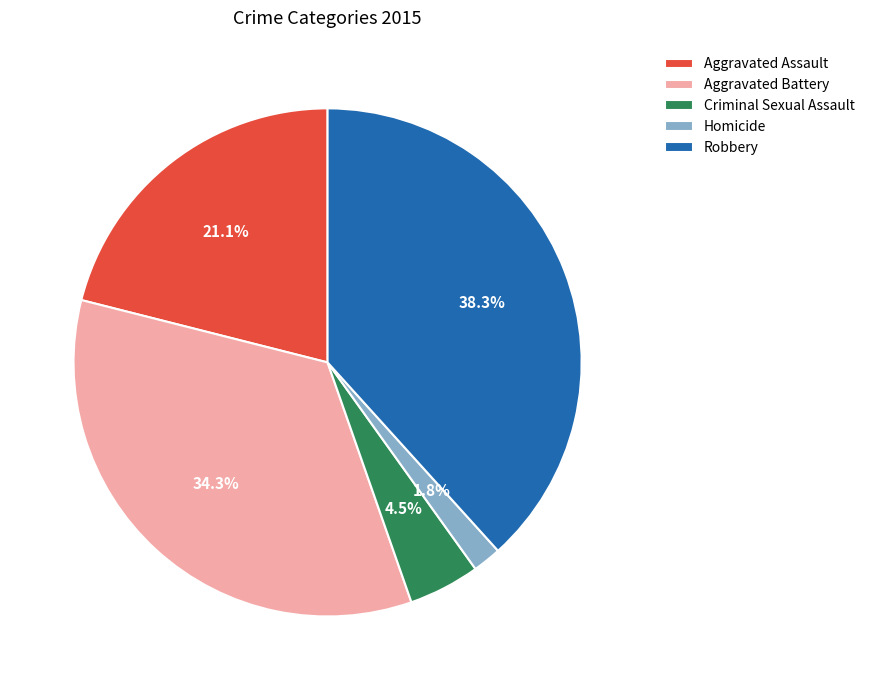

Rank the categories by value from highest to lowest.

Robbery, Aggravated Battery, Aggravated Assault, Criminal Sexual Assault, Homicide